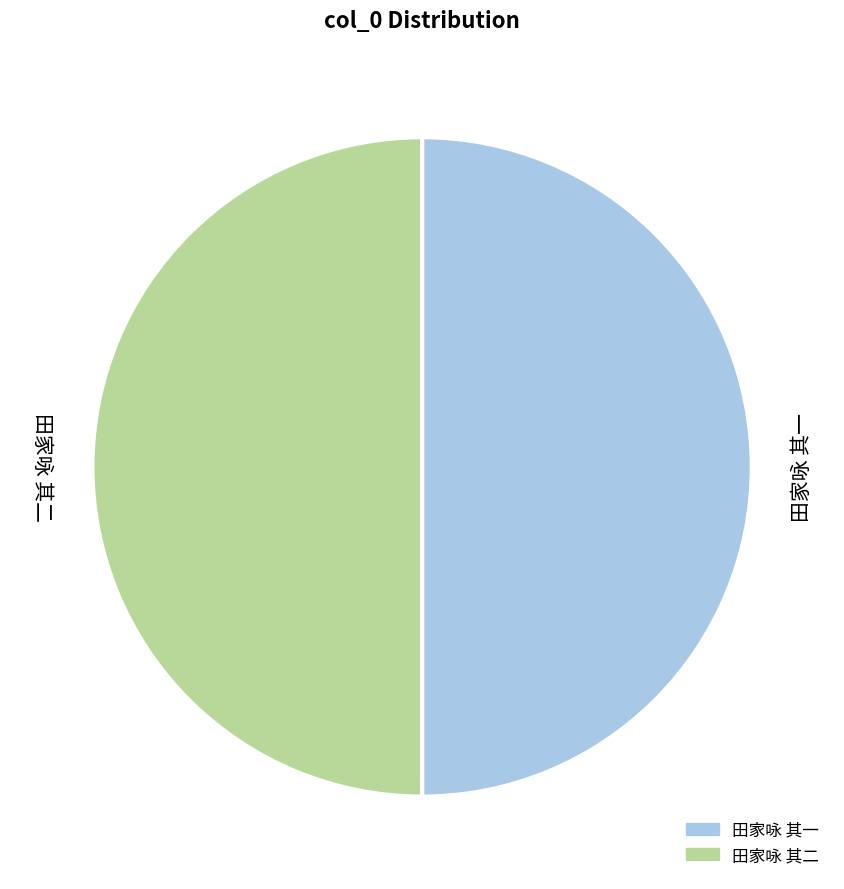

Approximately how many times larger is the value at 田家咏 其一 compared to 田家咏 其二?

1.0